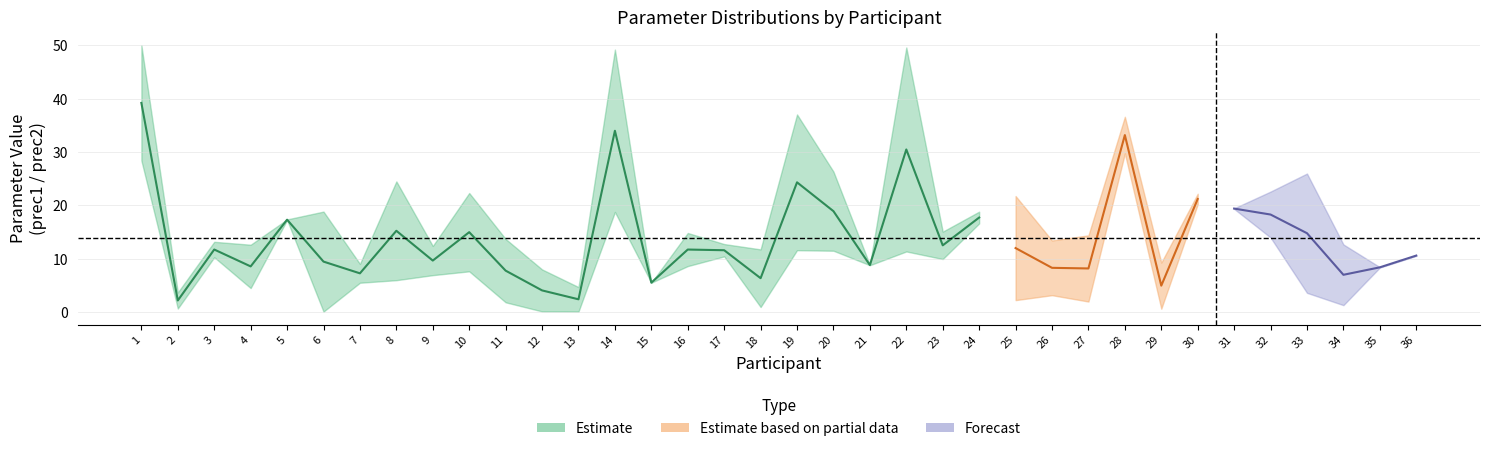

How many lines are shown in the chart?

3